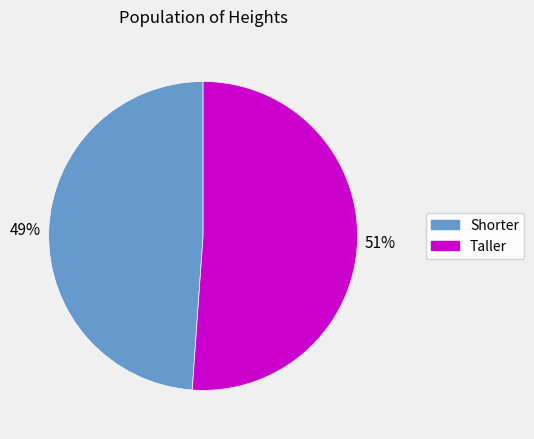

Is there any slice that represents more than half of the pie?

Yes